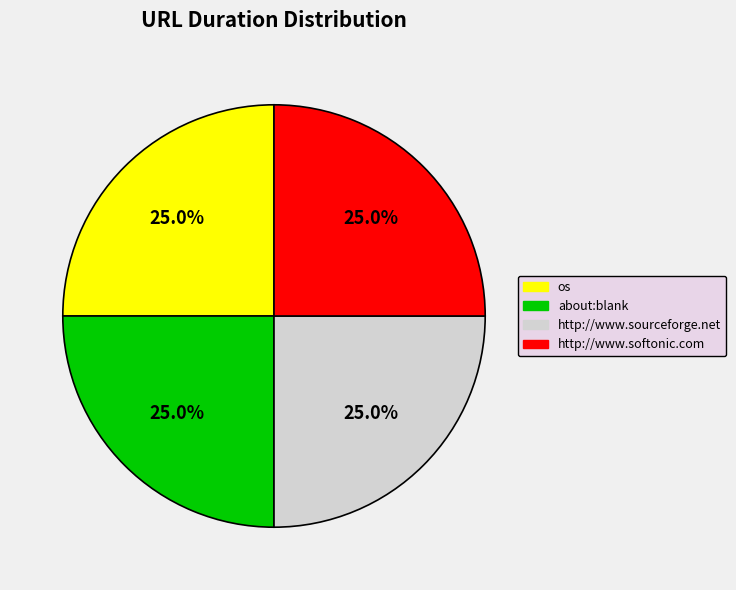

What portion of the pie excludes about:blank?

75.0%